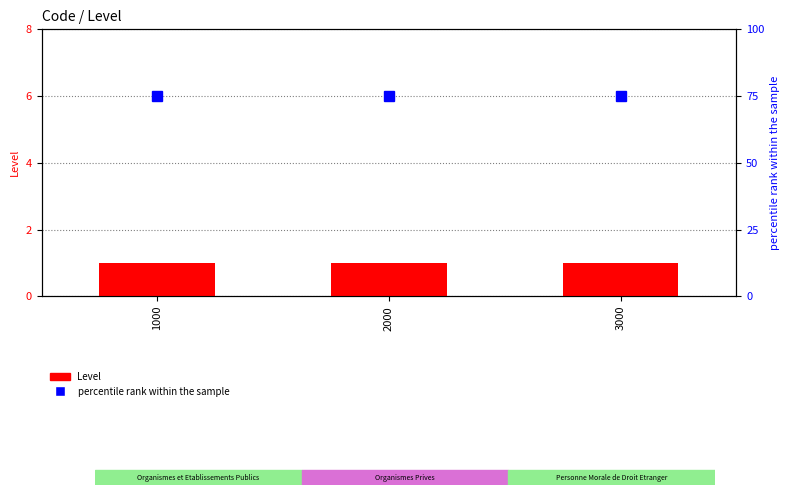

Is it true that percentile rank within the sample equals 125 at 3000?

False